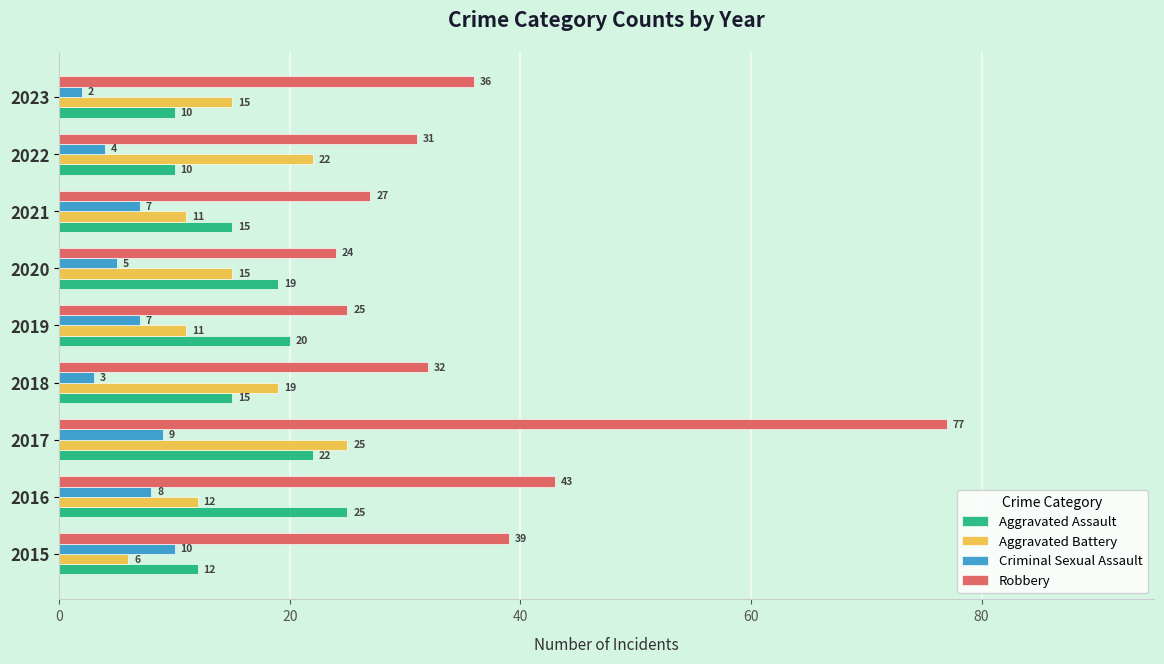

What is the lowest value of the Aggravated Assault series?

10